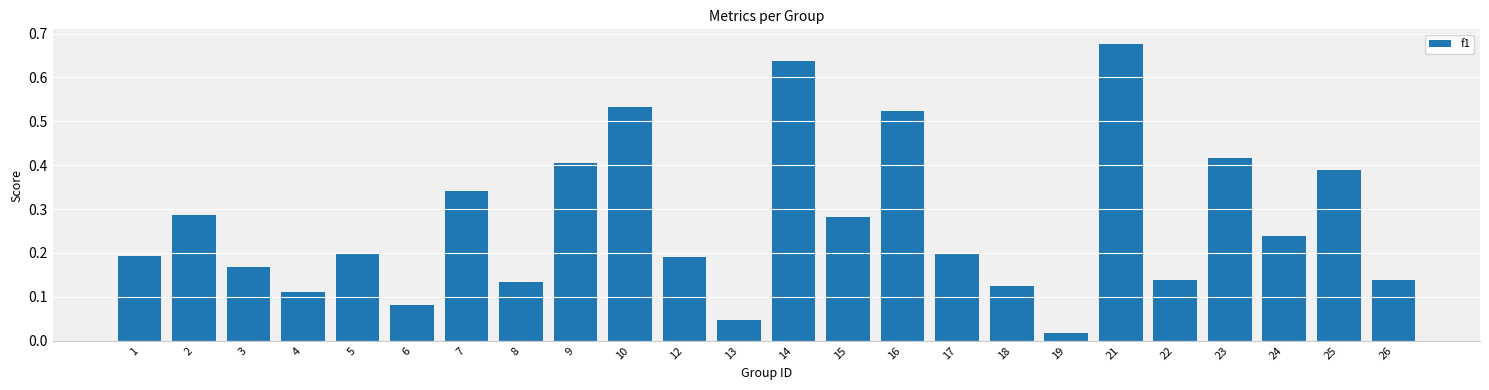

Which label corresponds to the largest value in the chart?

21